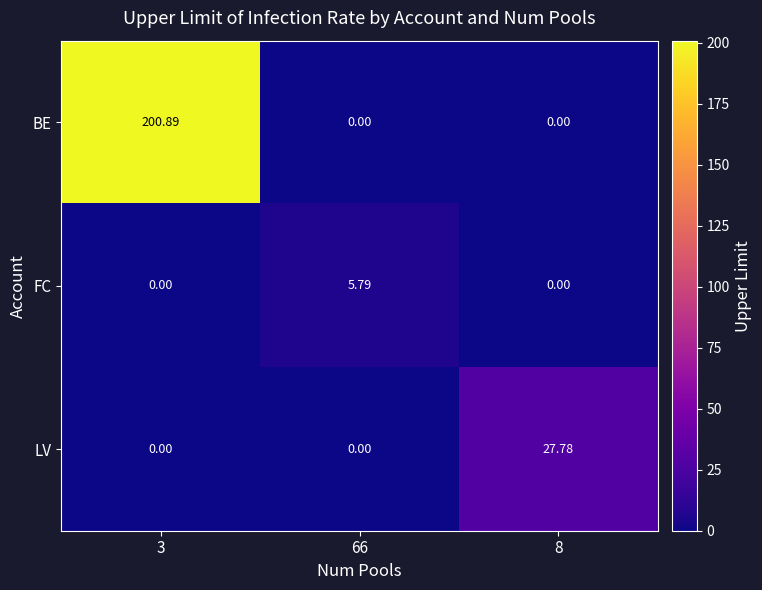

How many categories are shown in the chart?

3